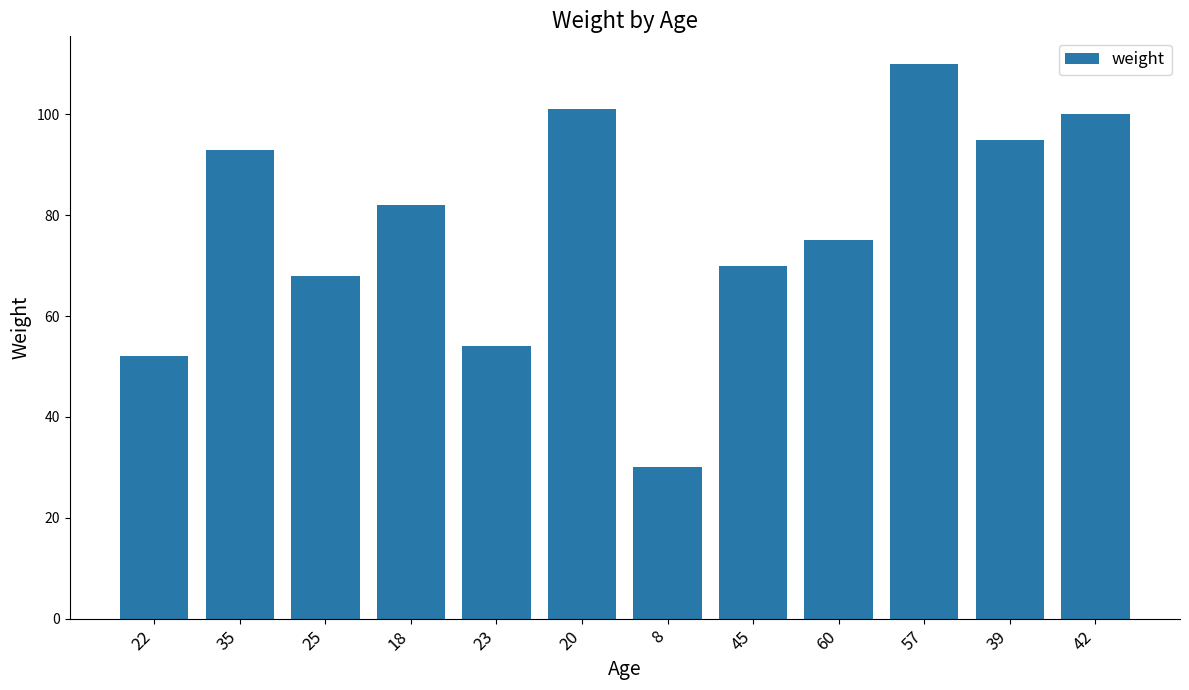

Is it true that the value at 23 is 32?

False